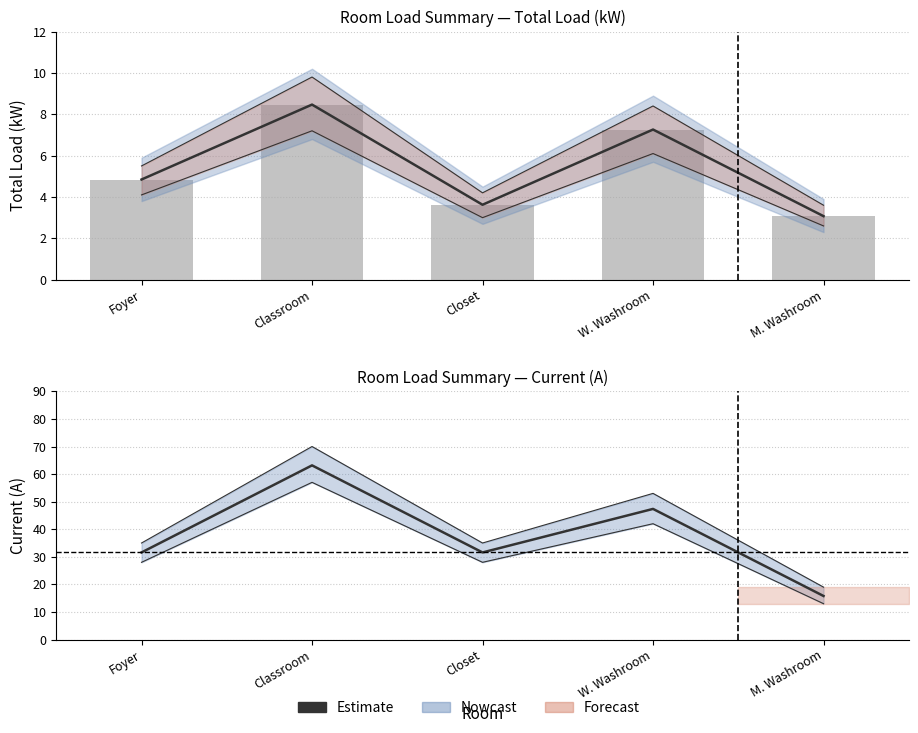

What is the value of the Estimate bar at the 1st from the left?

31.6